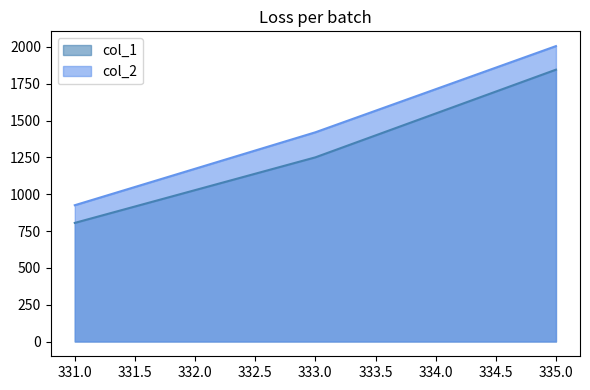

What is the difference between the col_2 values at 331.0 and 335.0?

1080